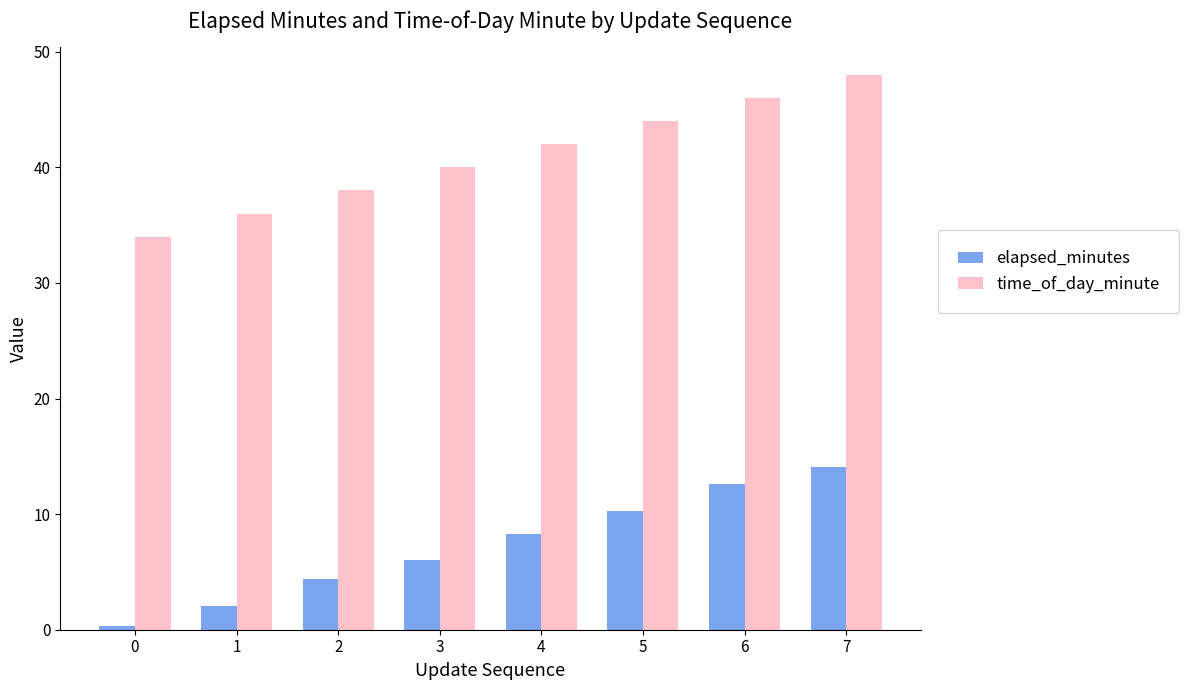

At which label does elapsed_minutes first exceed 8?

4